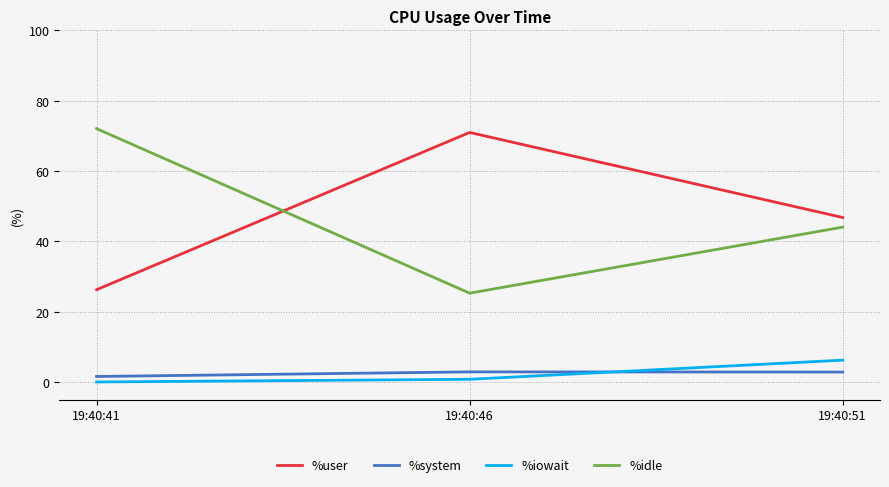

Rank the series by their maximum value, from highest to lowest.

%idle, %user, %iowait, %system